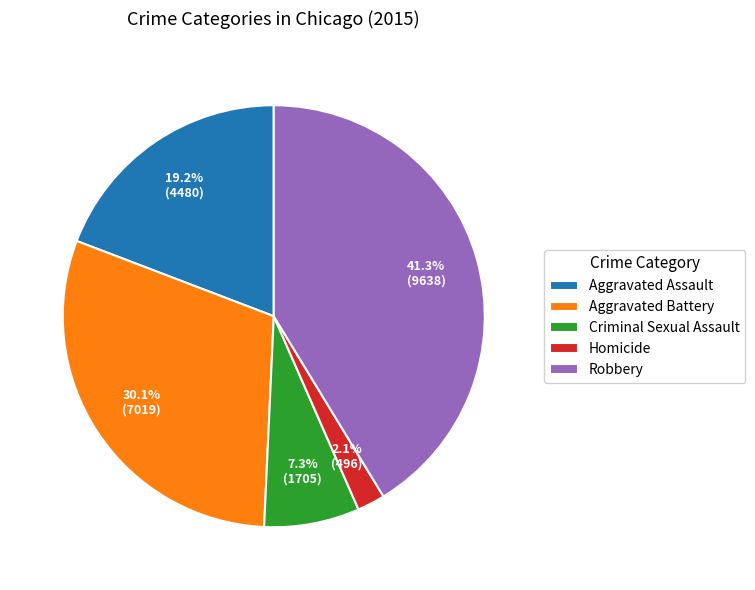

Is the sum of Criminal Sexual Assault and Aggravated Assault greater than half?

No